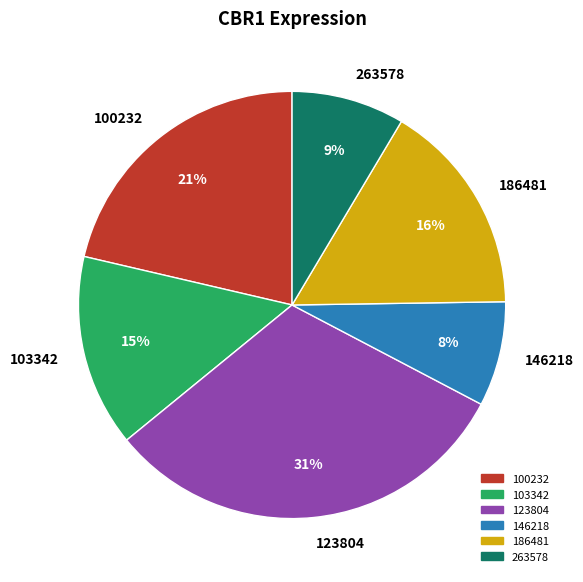

What is the smallest slice in the pie chart?

146218